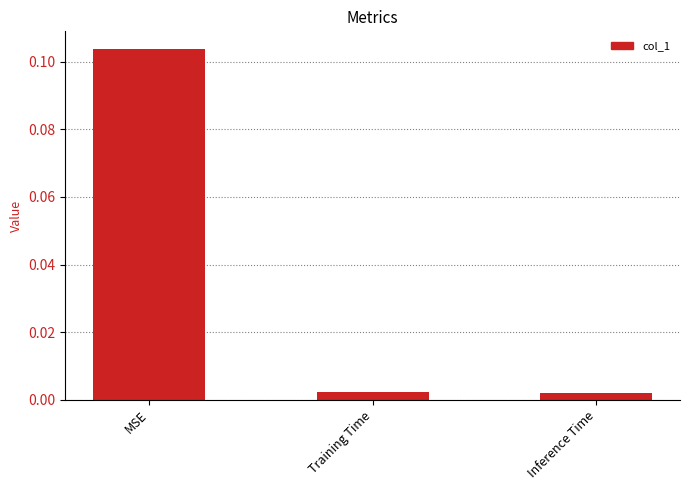

Between MSE and Training Time, which is larger?

MSE